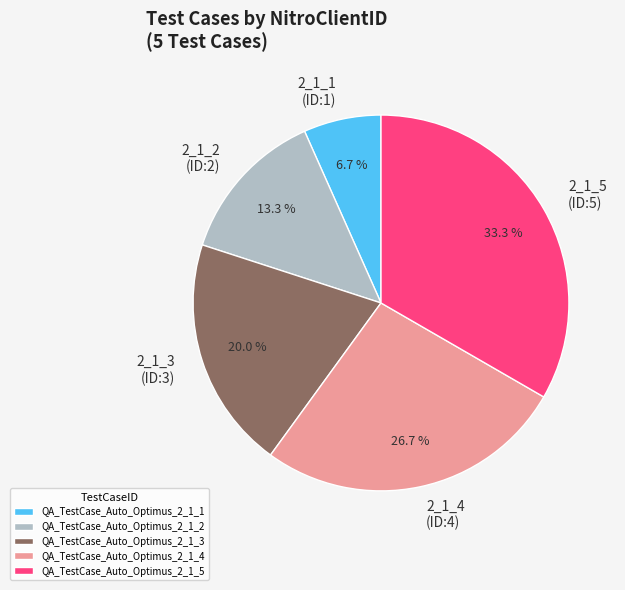

True or false: QA_TestCase_Auto_Optimus_2_1_5 accounts for 43% of the total.

False